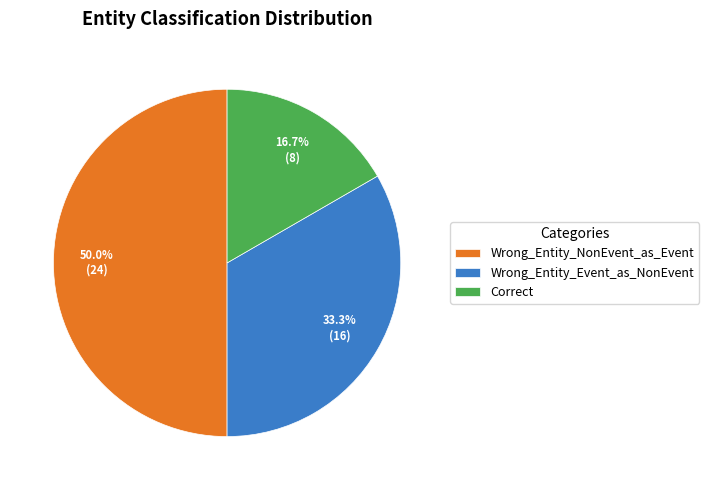

What is the largest slice in the pie chart?

Wrong_Entity_NonEvent_as_Event